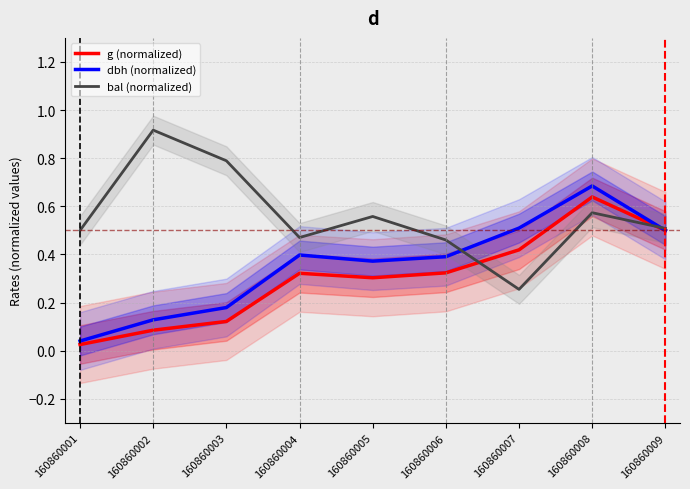

At how many categories does at least one series exceed 0?

9